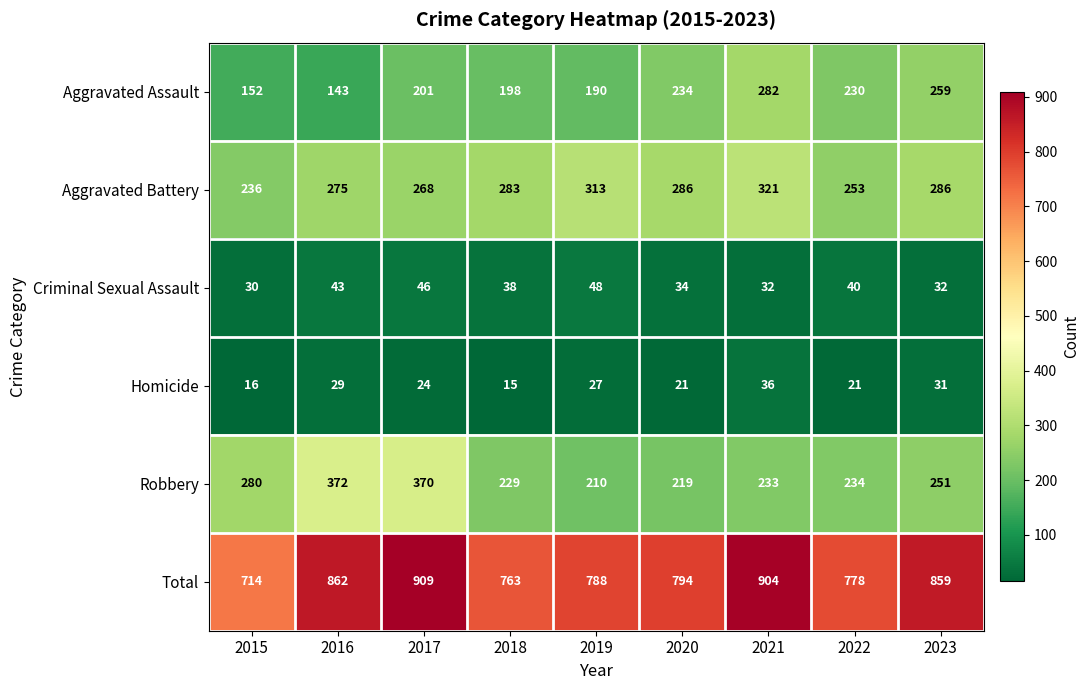

Rank the series at 2021 from lowest to highest value.

Criminal Sexual Assault, Homicide, Robbery, Aggravated Assault, Aggravated Battery, Total